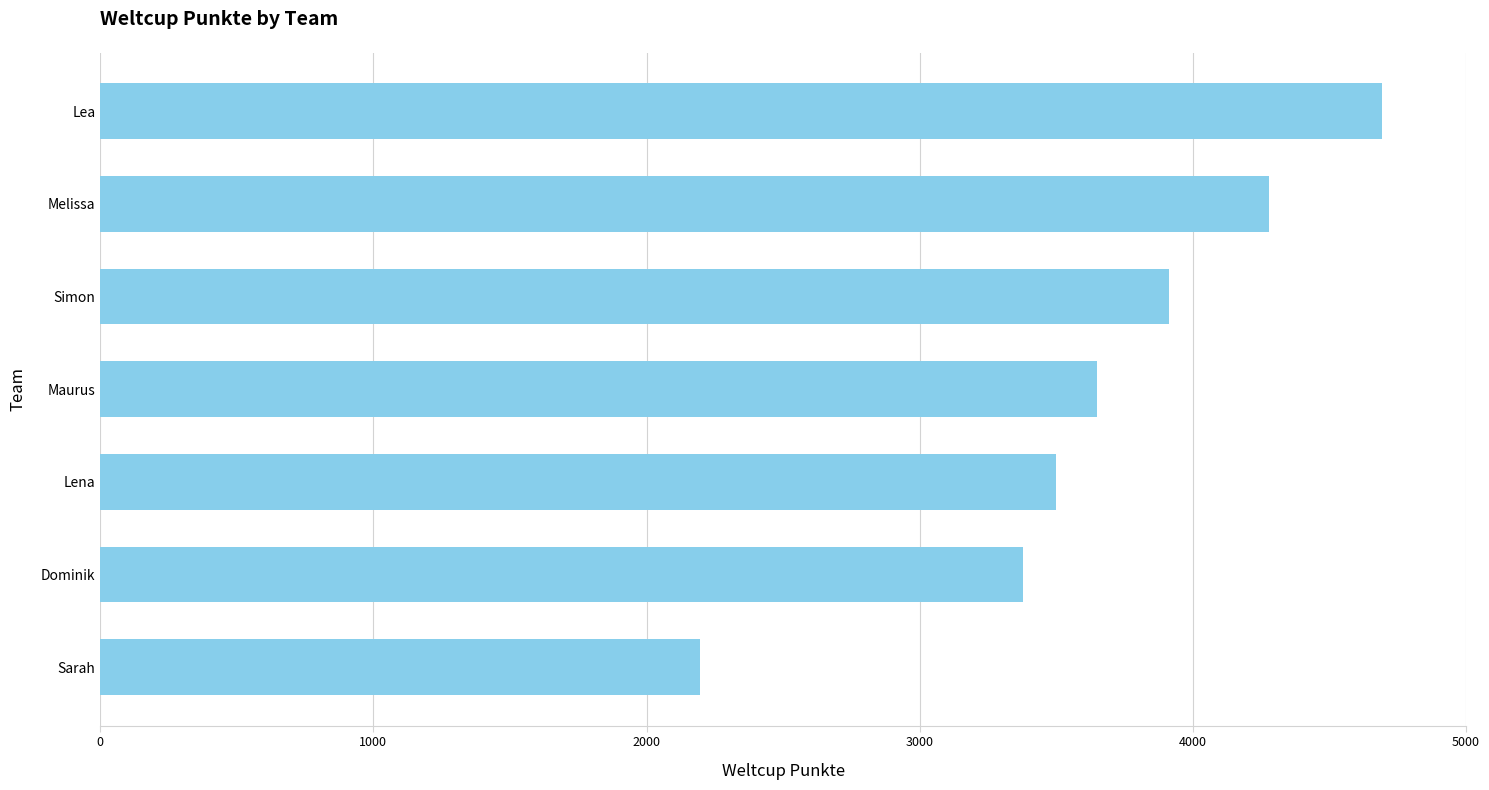

Is it true that the value at Dominik is 3378?

True